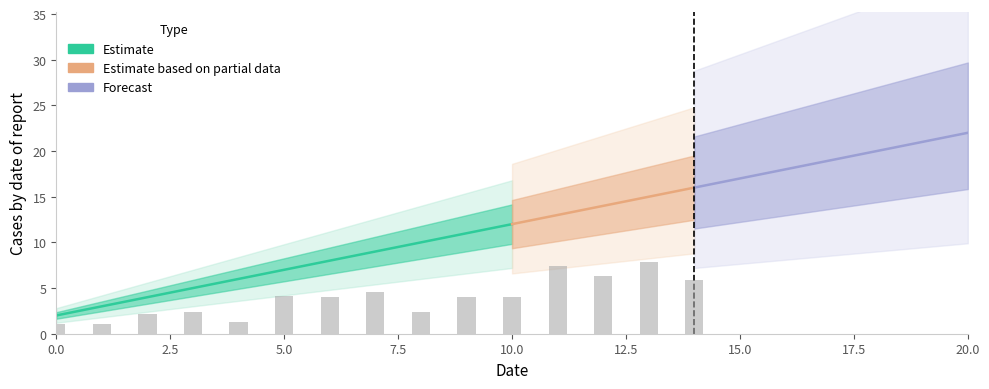

How many data points are less than 12?

10